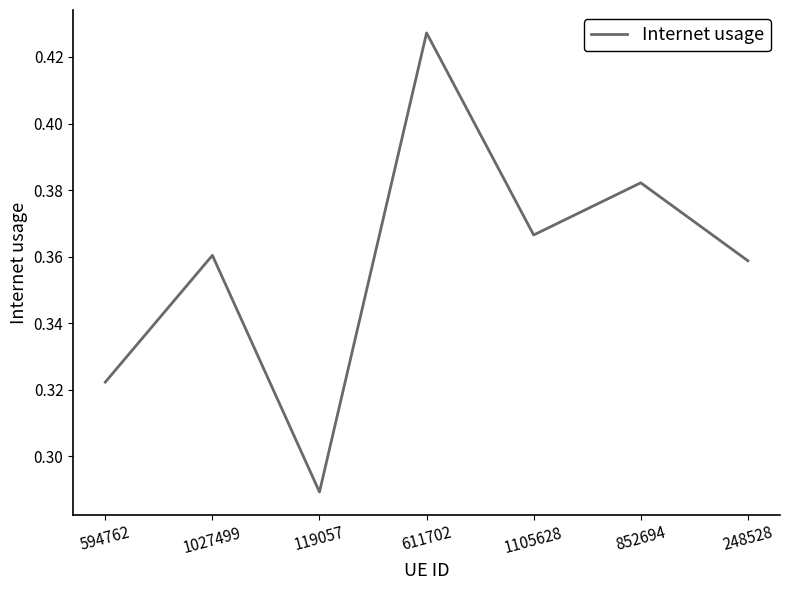

At which label is the value closest to 0?

119057